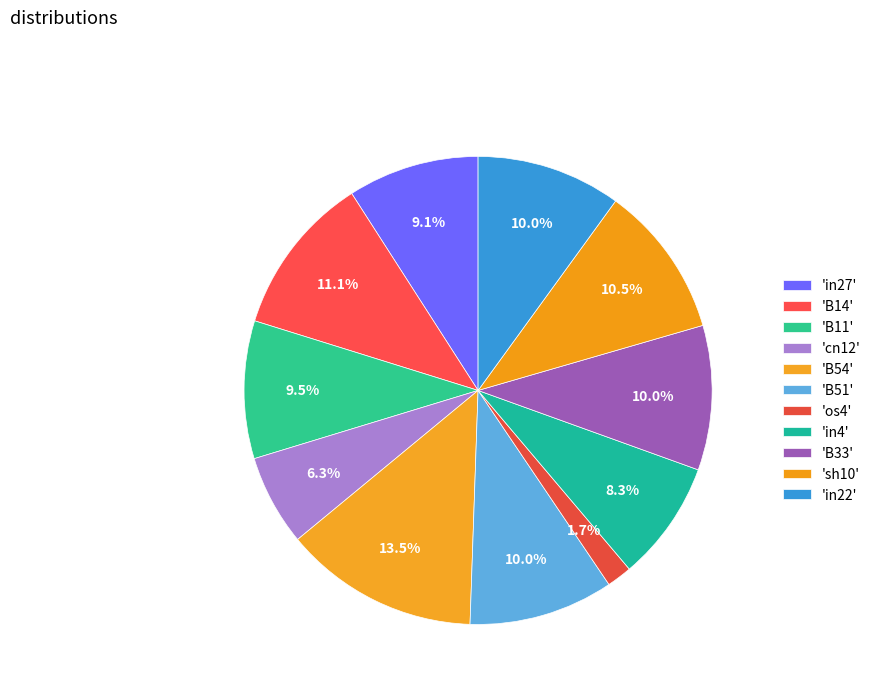

How many slices are in this pie chart?

11